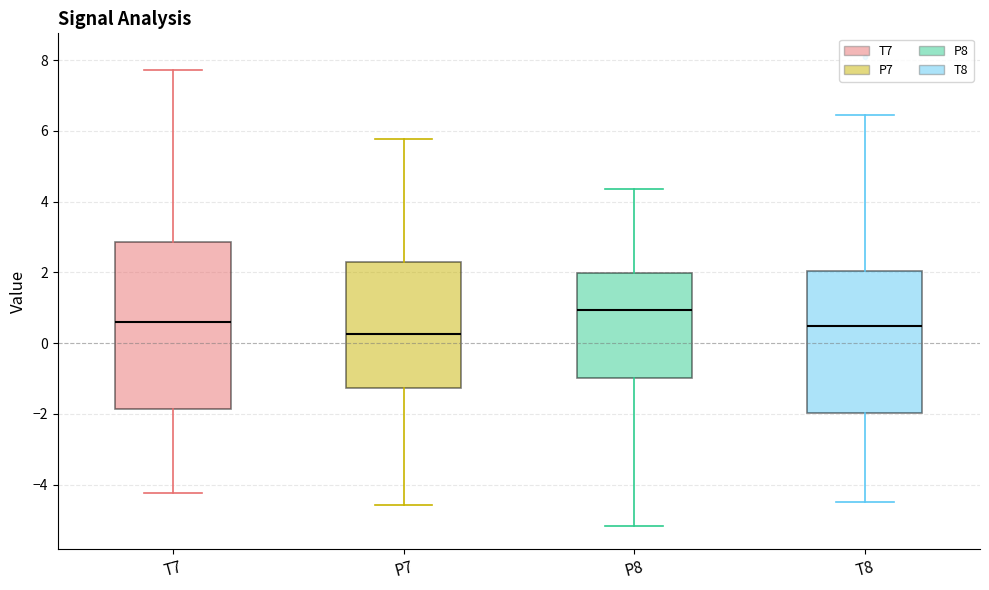

Comparing the boxes themselves (not the whiskers), which one is the tallest?

T7